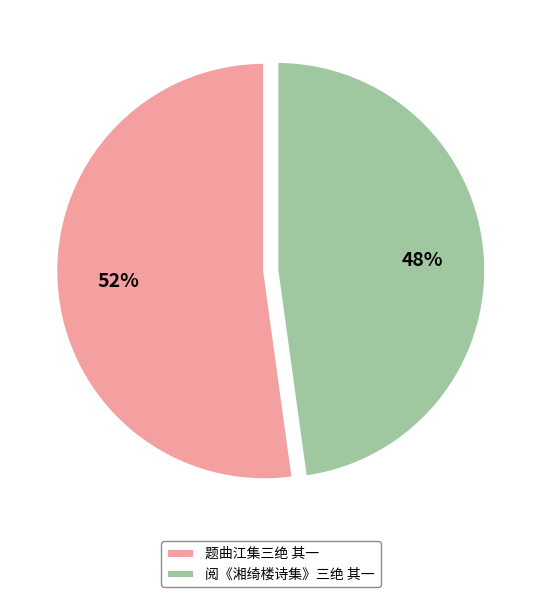

Which category has the biggest portion of the pie?

题曲江集三绝 其一